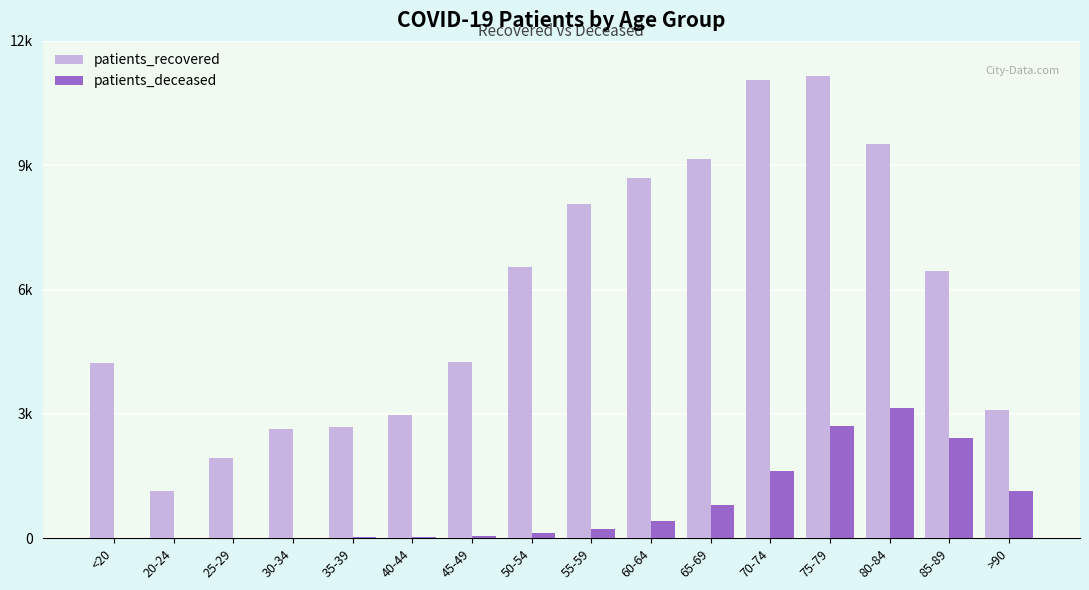

What is the difference between the maximum and minimum values in the patients_recovered series?

10022